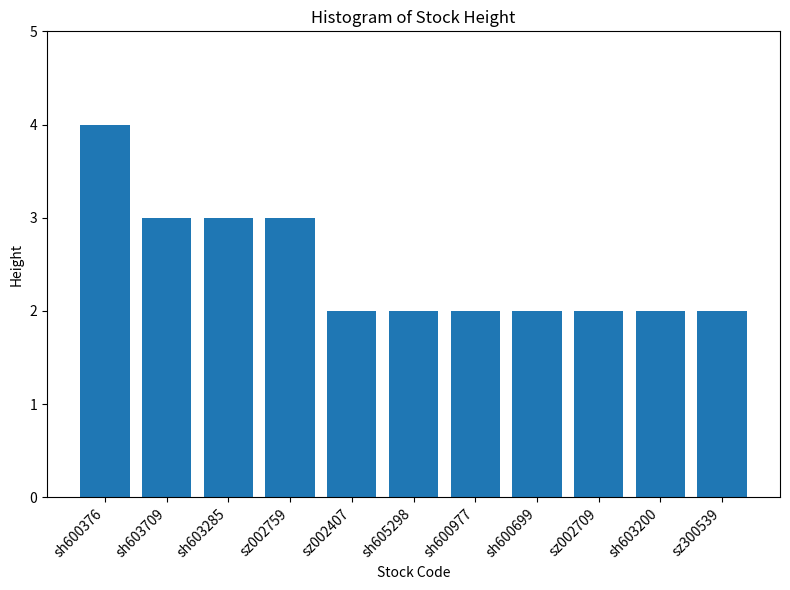

What is the label of the 2nd bar from the right?

sh603200